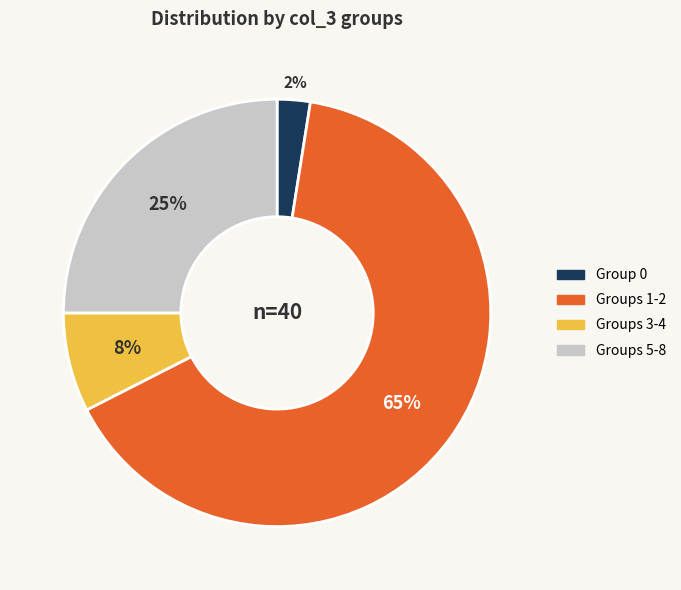

To the nearest percent, what is the average slice percentage?

25%